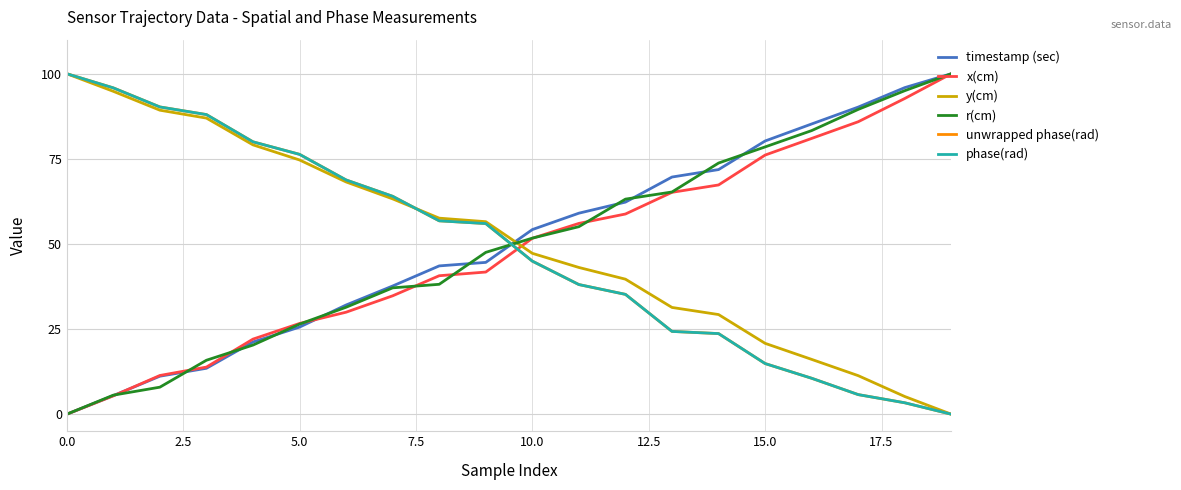

Does the chart have visible grid lines?

Yes